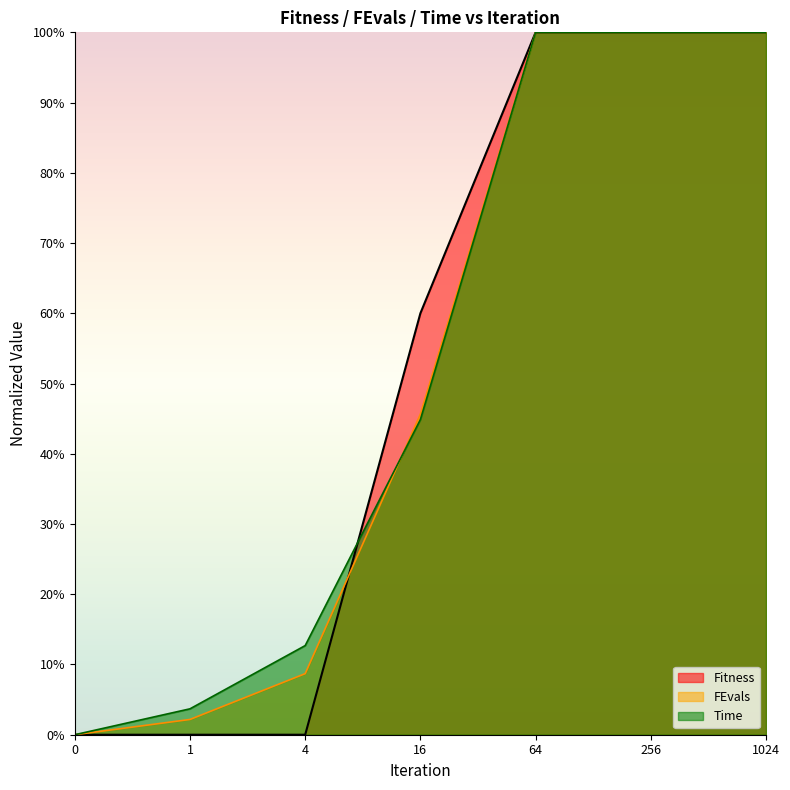

True or false: FEvals has more than 1 interior local peaks.

False